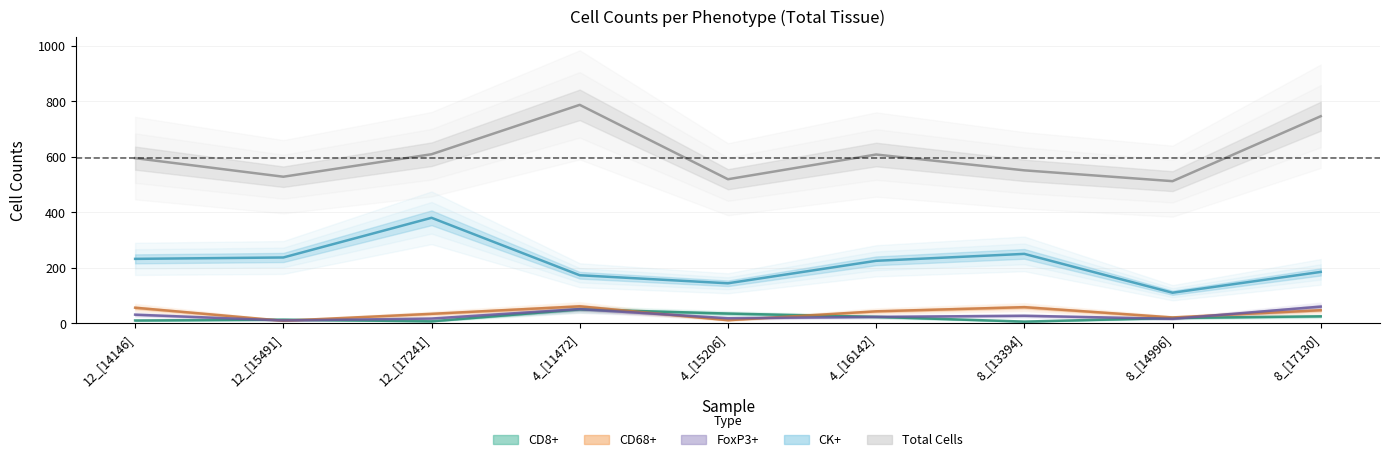

List the series in order of their peak value, lowest first.

CD8+, FoxP3+, CD68+, CK+, Total Cells